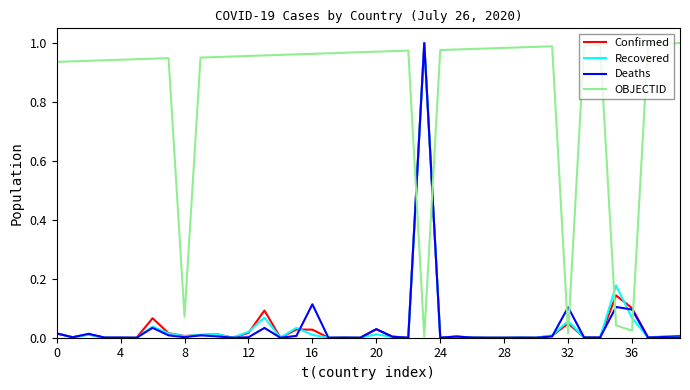

What is the sum of all OBJECTID values?

34.0